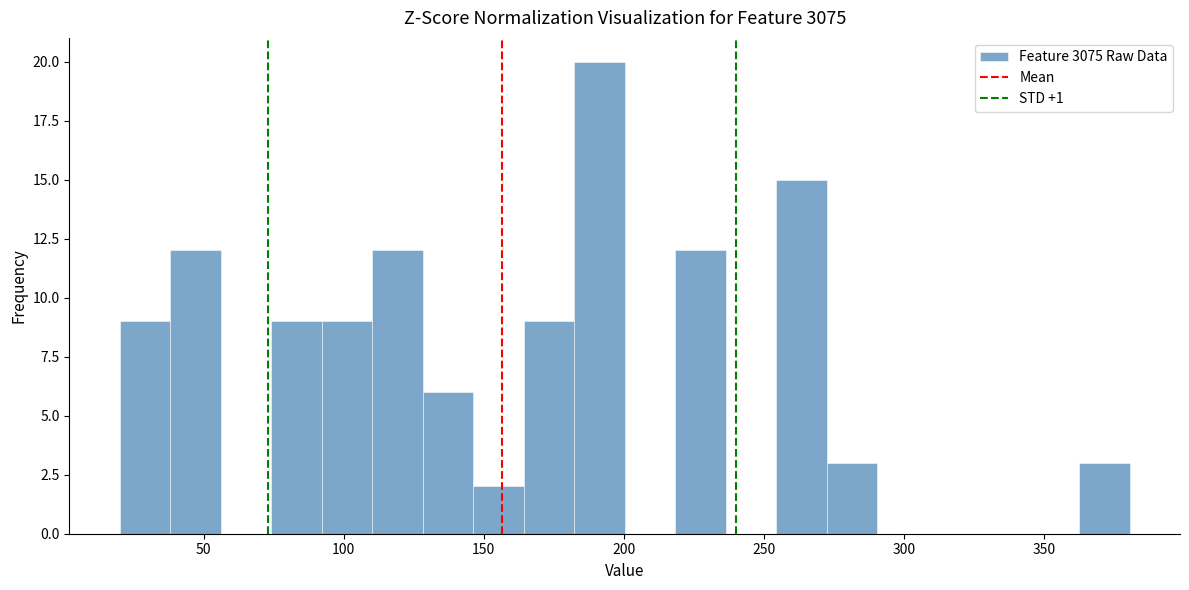

Around what value on the x-axis is the tallest bar? Give the approximate position of its centre, as read against the axis.

190